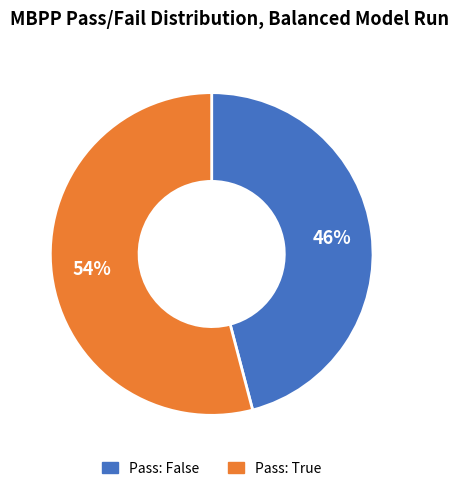

Between Pass: True and Pass: False, which is larger?

Pass: True